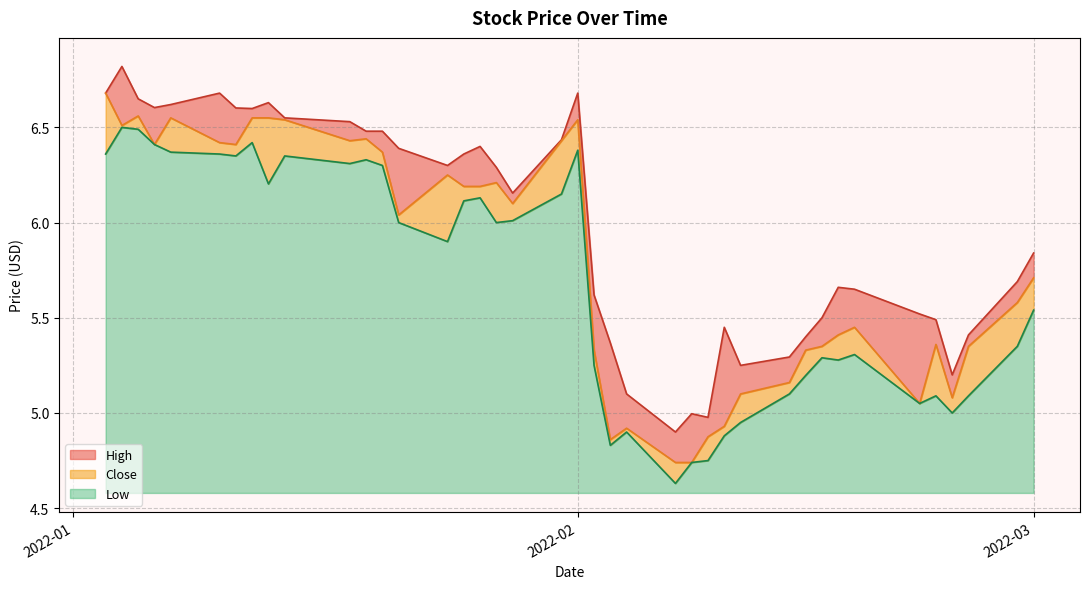

What is the greatest value displayed?

6.8